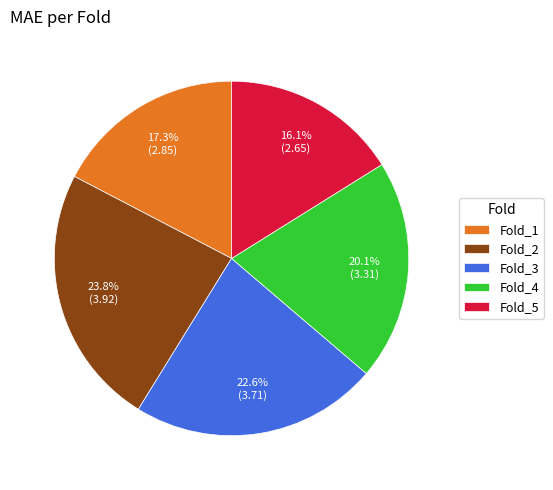

To the nearest percent, what is the average slice percentage?

20%